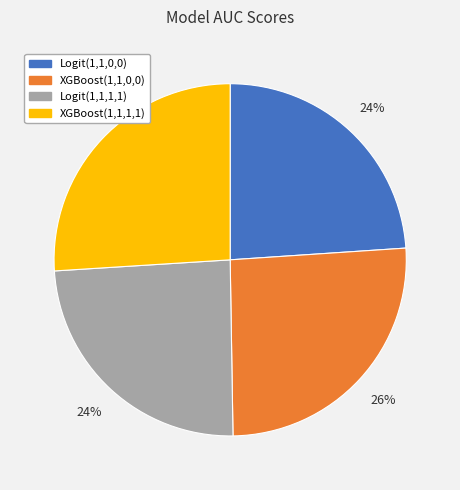

Combined, do Logit(1,1,0,0) and Logit(1,1,1,1) account for over 50%?

No